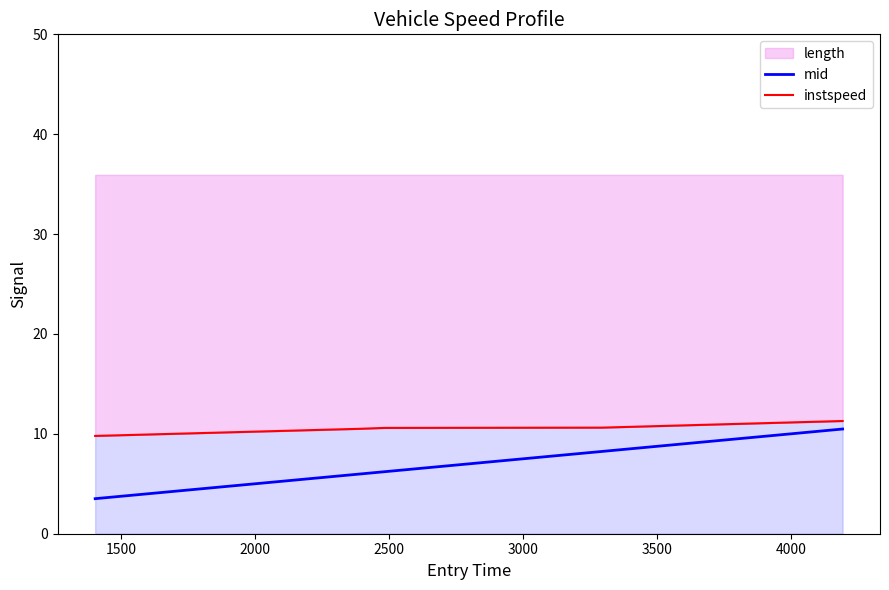

At how many categories does at least one series exceed 10?

4